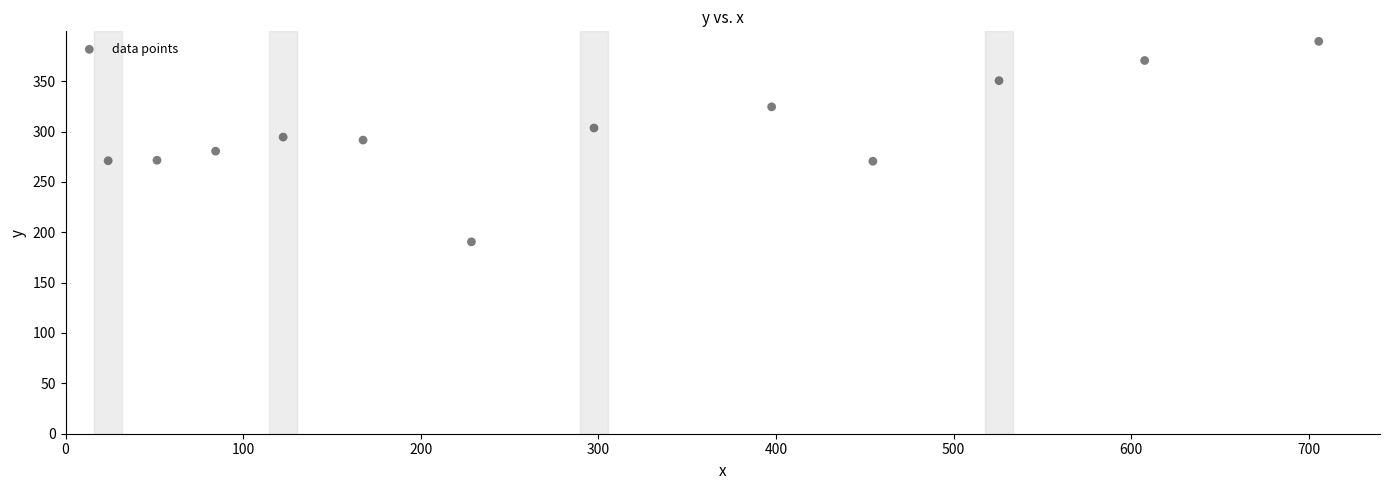

What is the average Y value?

300.7